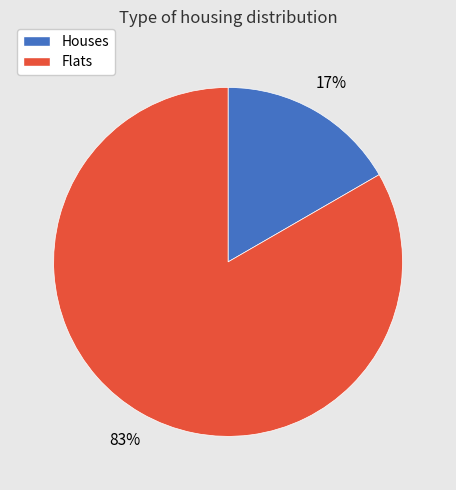

How many slices are in this pie chart?

2